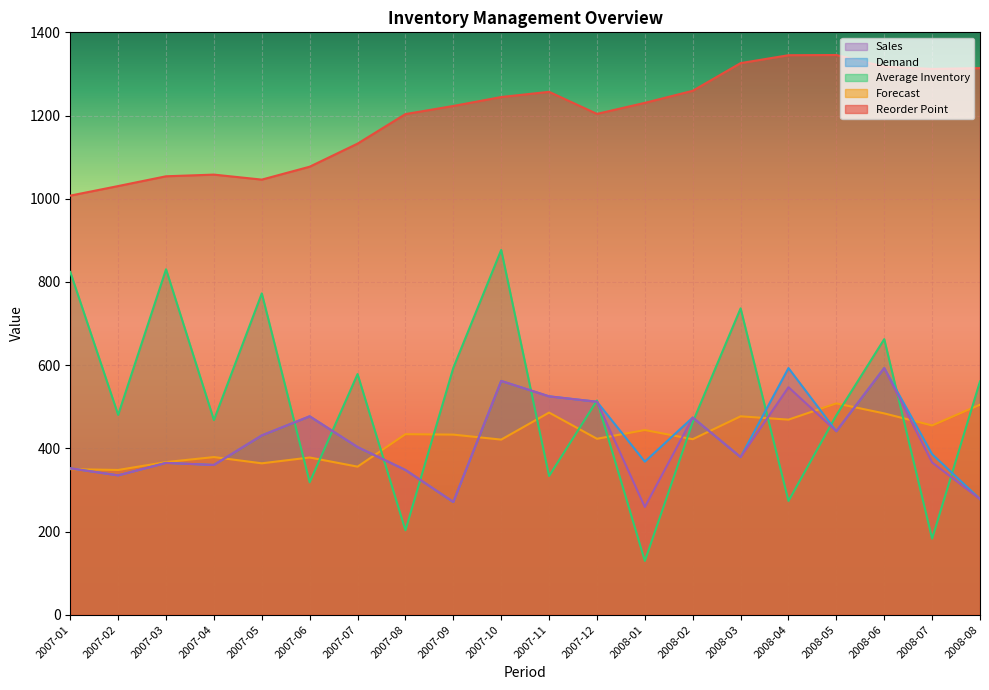

What is the total value across all series at 2007-08?

2536.5